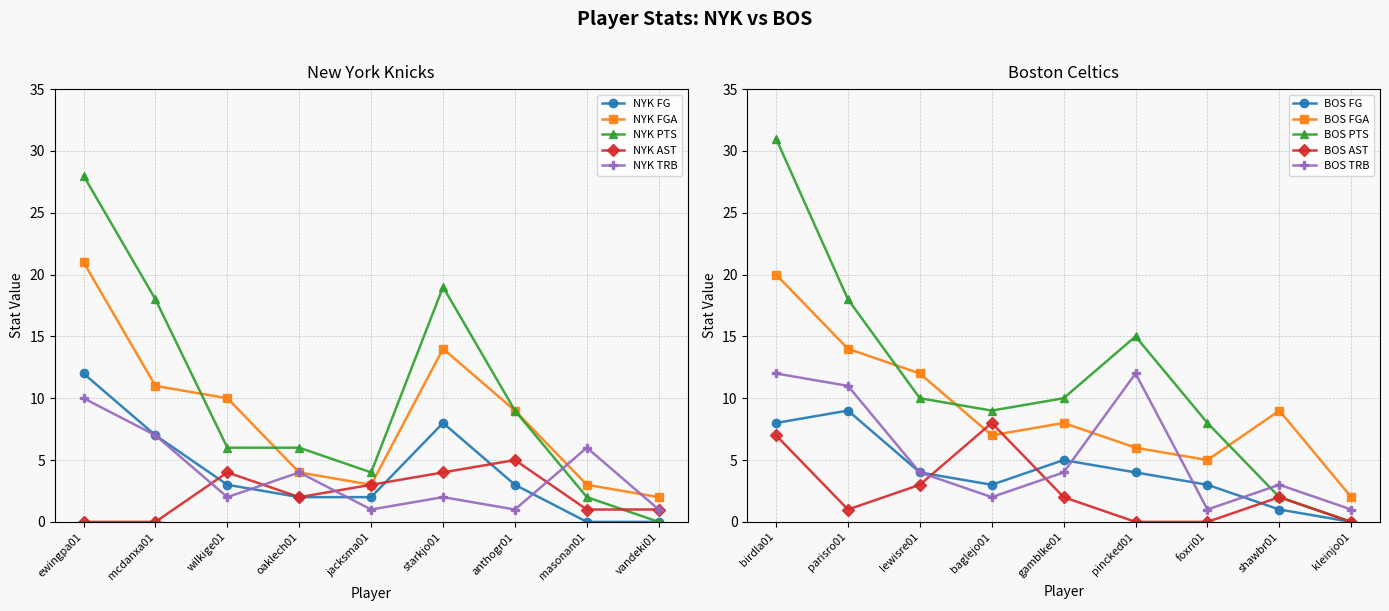

How many series are shown in this chart?

5